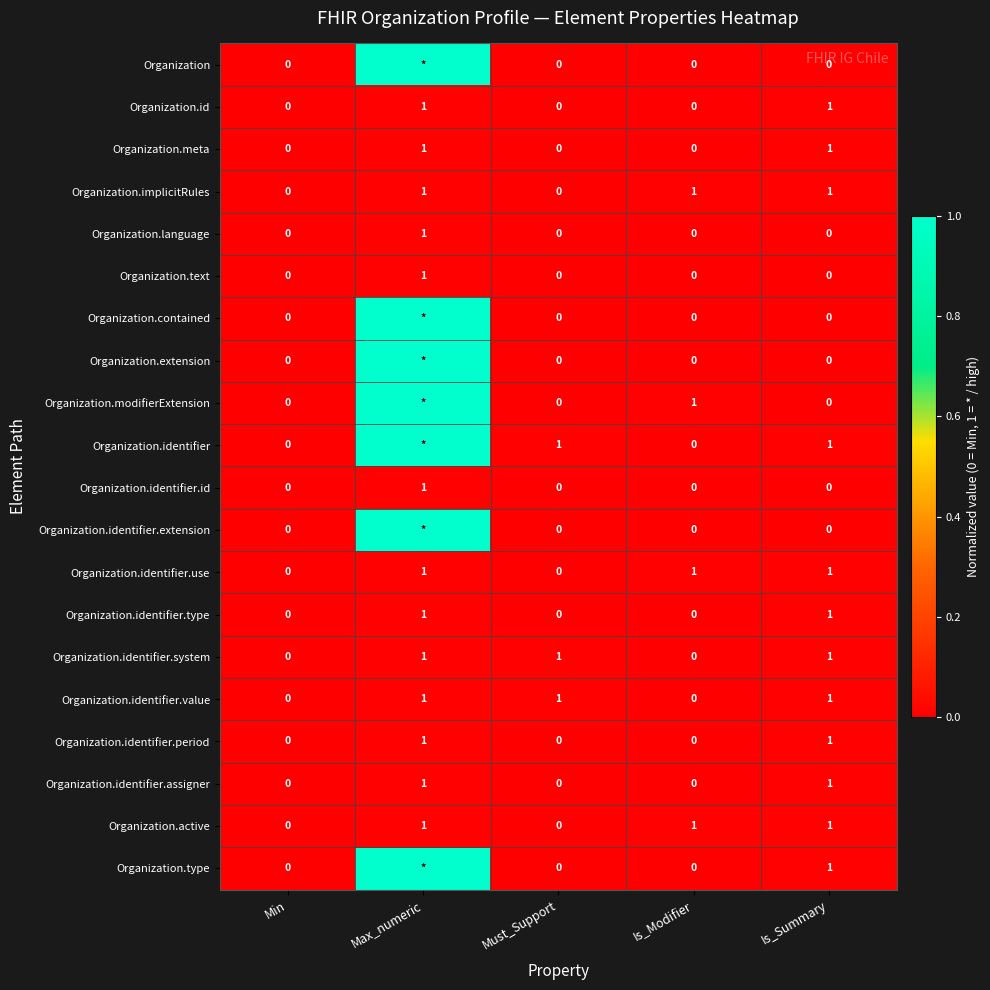

At which category is the sum across all series the highest?

Max_numeric